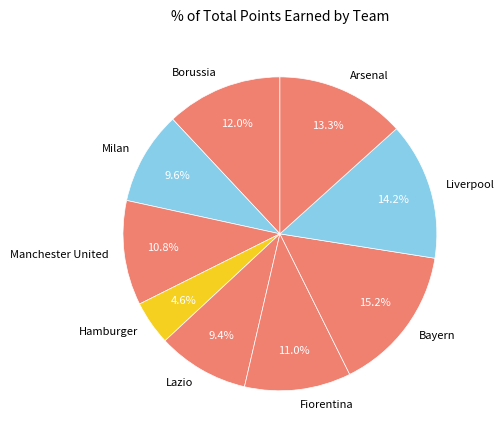

To the nearest percent, what portion does Arsenal represent?

13%